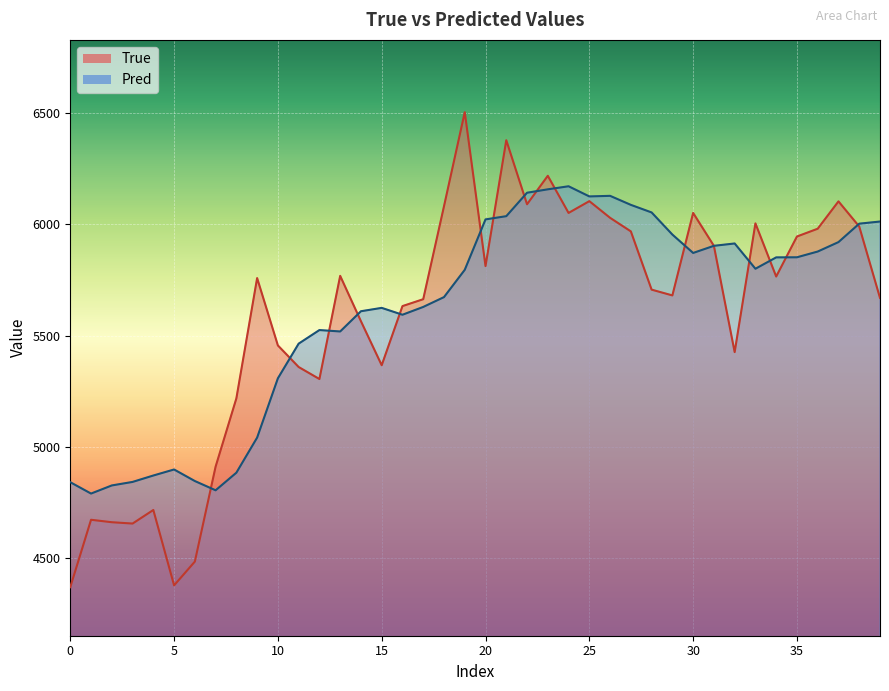

What is the total value across all series at 16?

11227.1